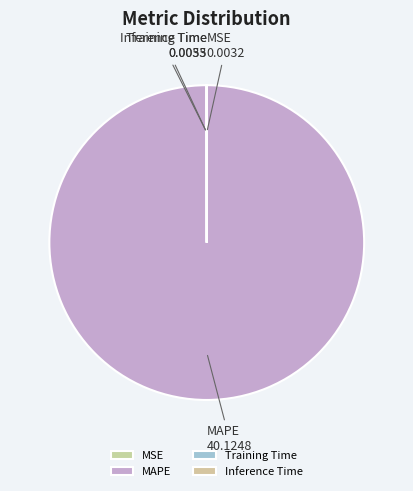

Which category has the biggest portion of the pie?

MAPE